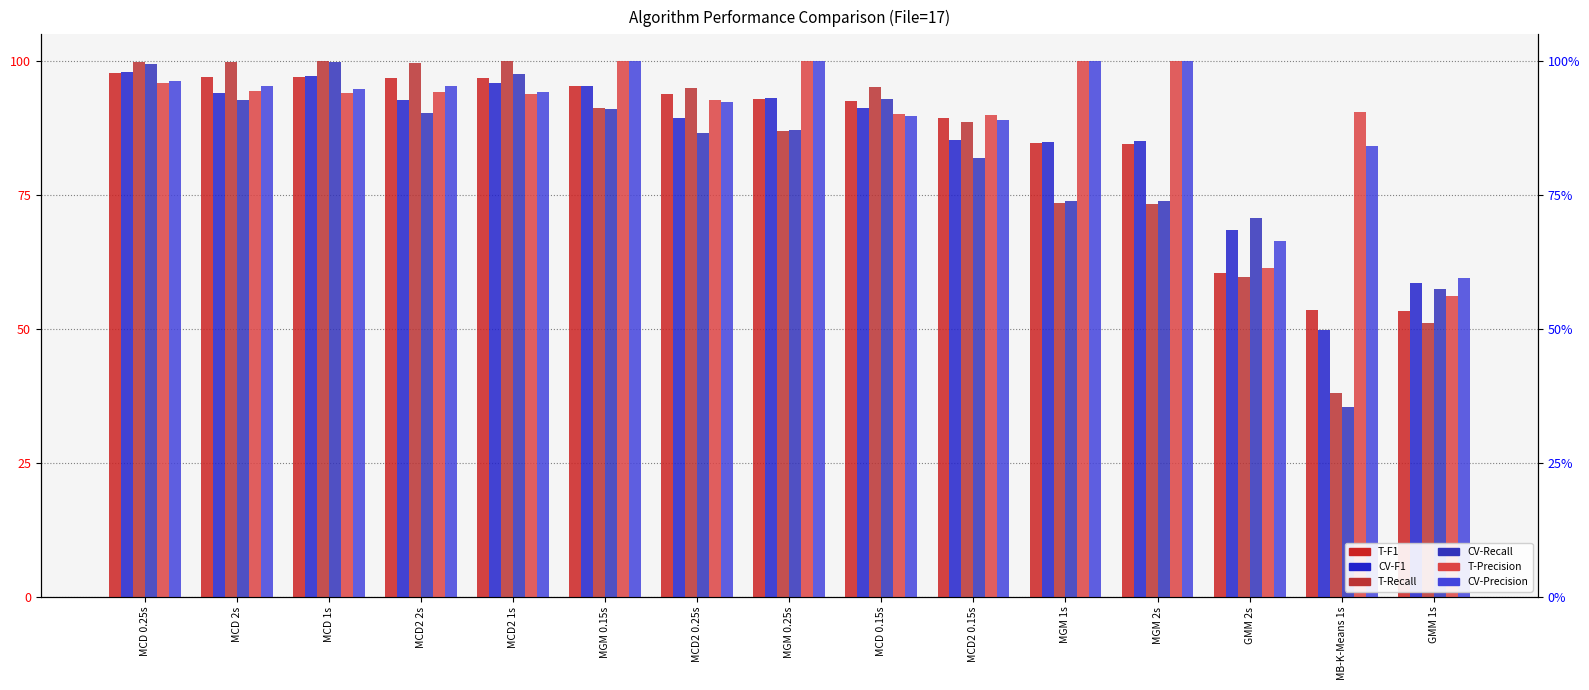

What is the minimum value shown in the chart?

0.4